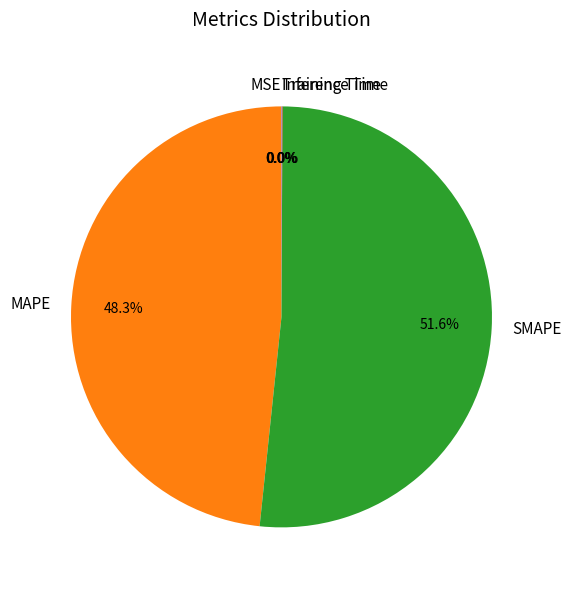

What is the largest slice in the pie chart?

SMAPE